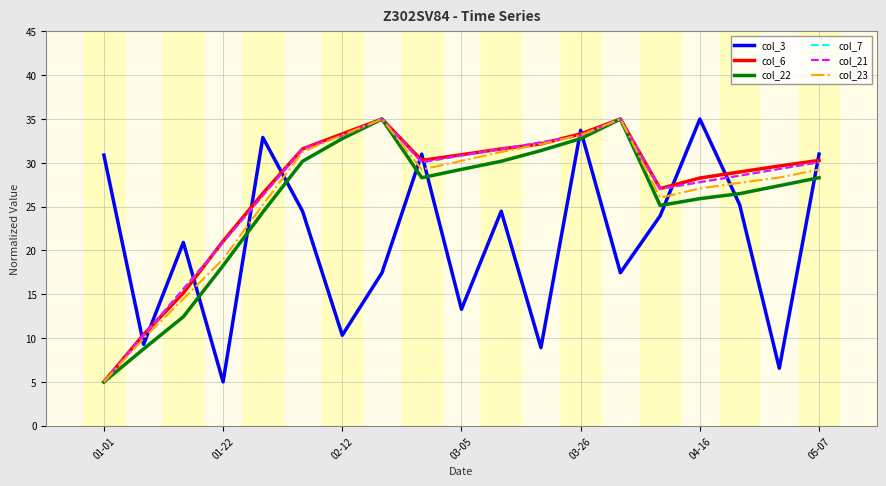

Which series ends up on top after the final intersection of col_3 and col_22?

col_3